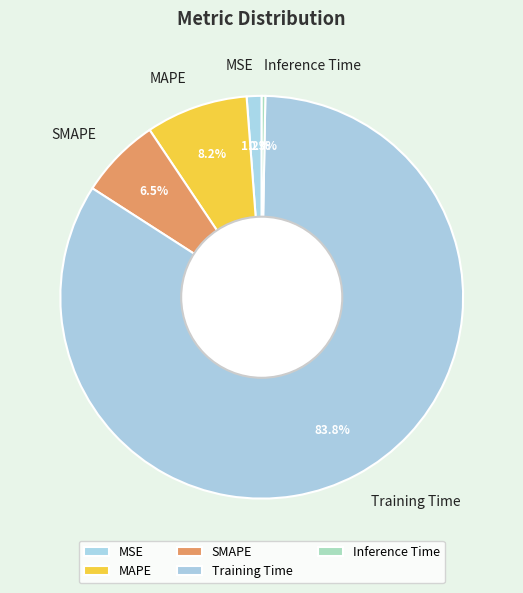

What is the smallest slice in the pie chart?

Inference Time